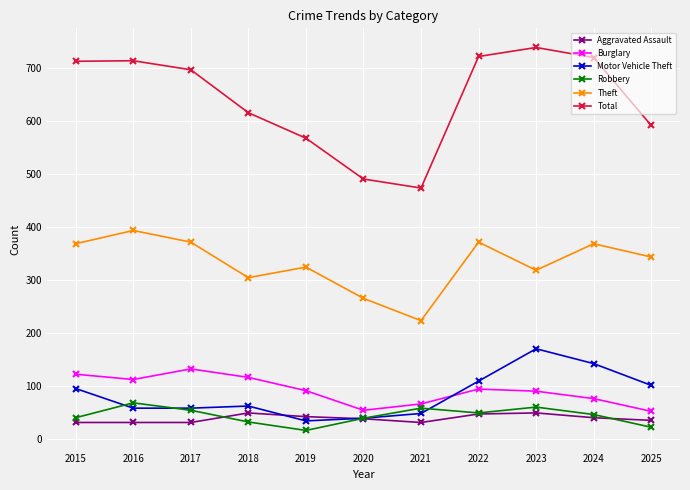

The Robbery series shows 33 at 2018. True or false?

True